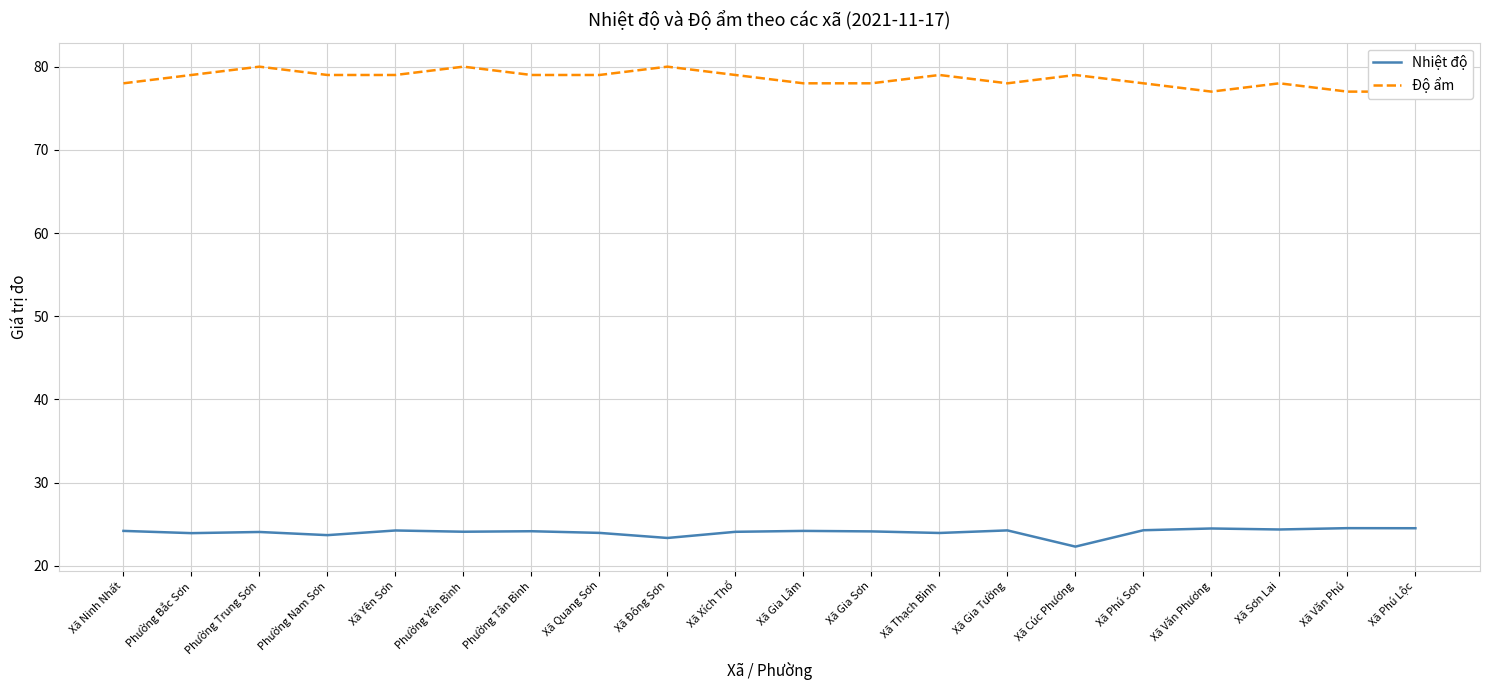

The value of Độ ẩm at Phường Bắc Sơn is 112.2. True or false?

False